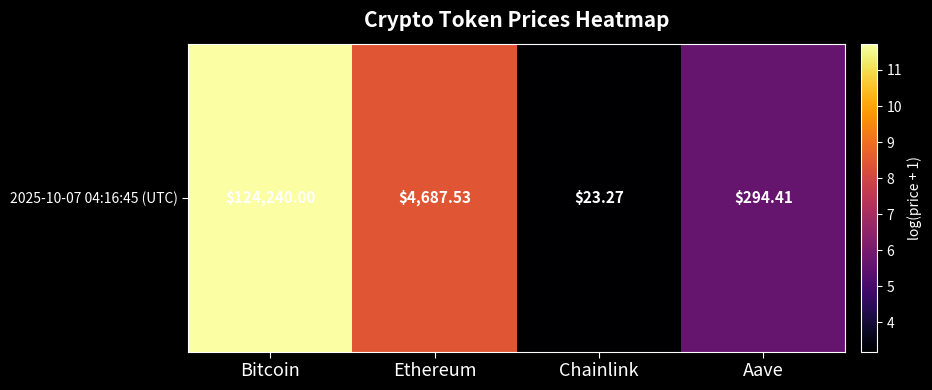

What is the maximum value shown in the chart?

11.7